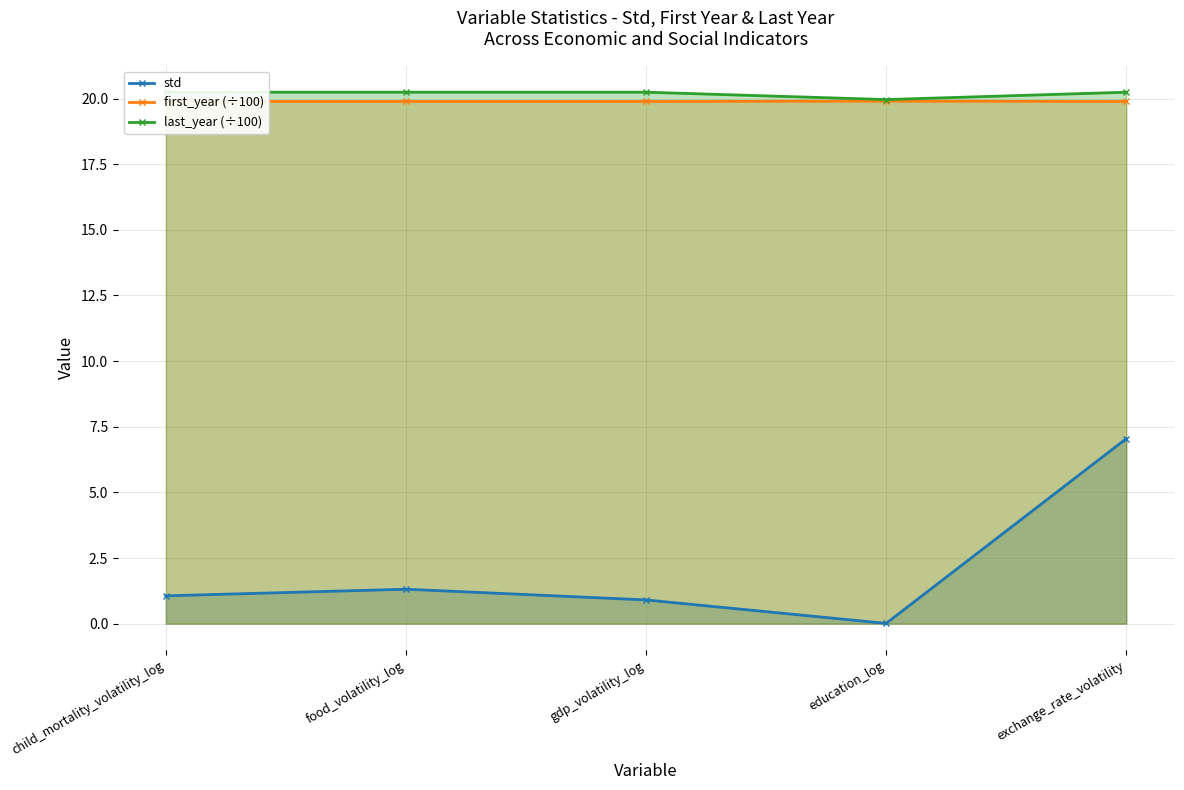

At which label does first_year (÷100) reach its minimum?

child_mortality_volatility_log